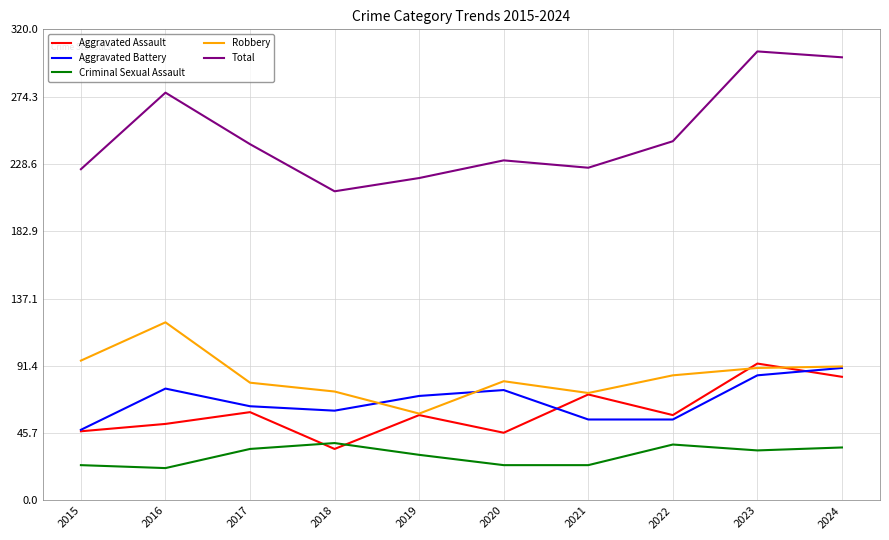

What are all the series names shown in the legend?

Aggravated Assault, Aggravated Battery, Criminal Sexual Assault, Robbery, Total